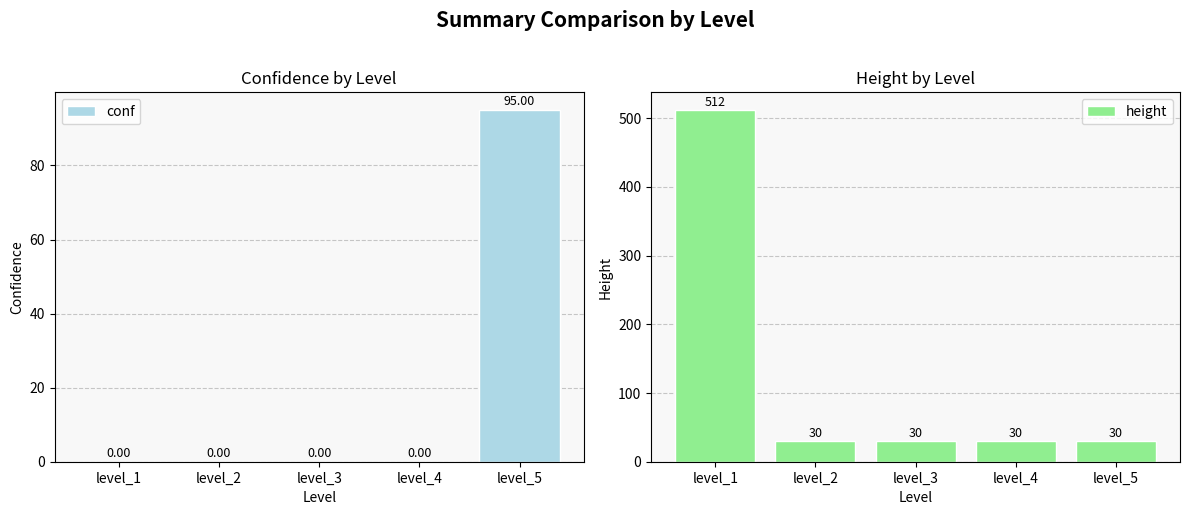

What is the sum of the height values at level_1 and level_2?

542